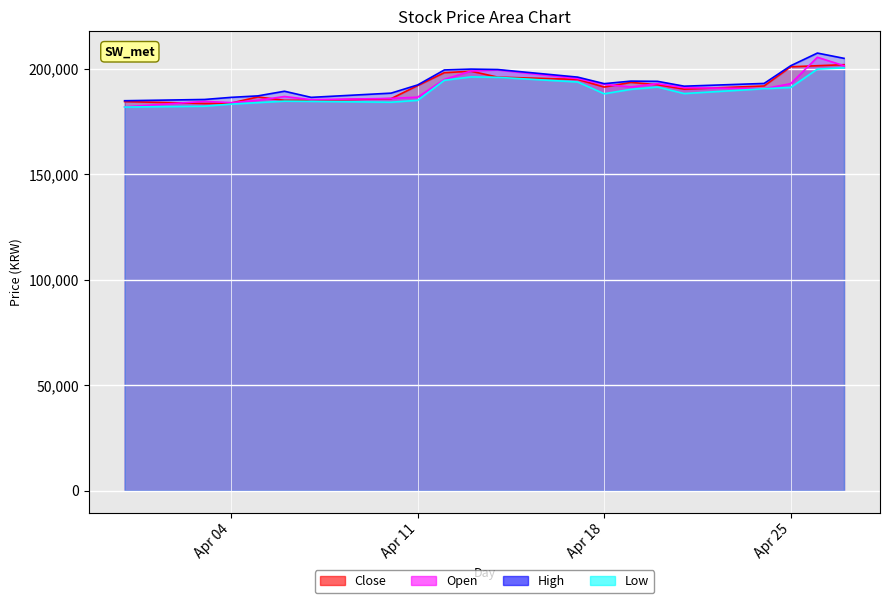

What is the difference between the second highest and minimum values in the Low series?

18000